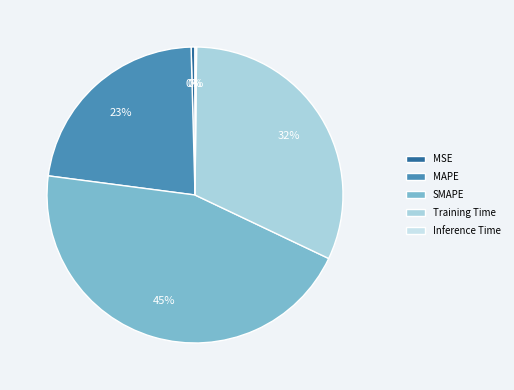

To the nearest percent, what percentage of the pie is Training Time?

32%